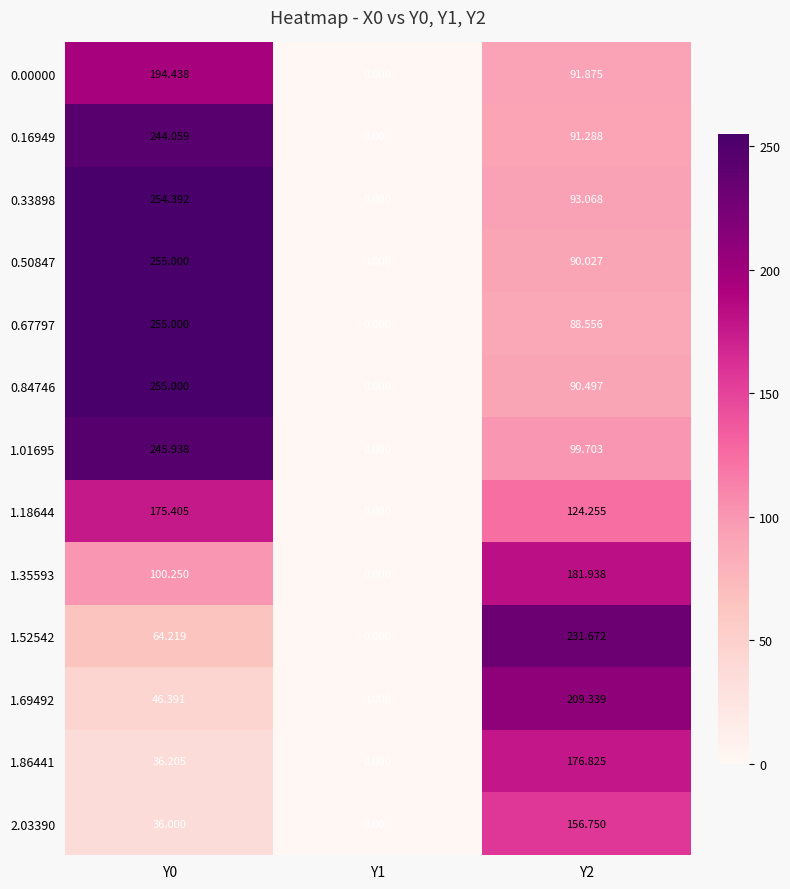

How many data points in 0.00000 are above 91?

2